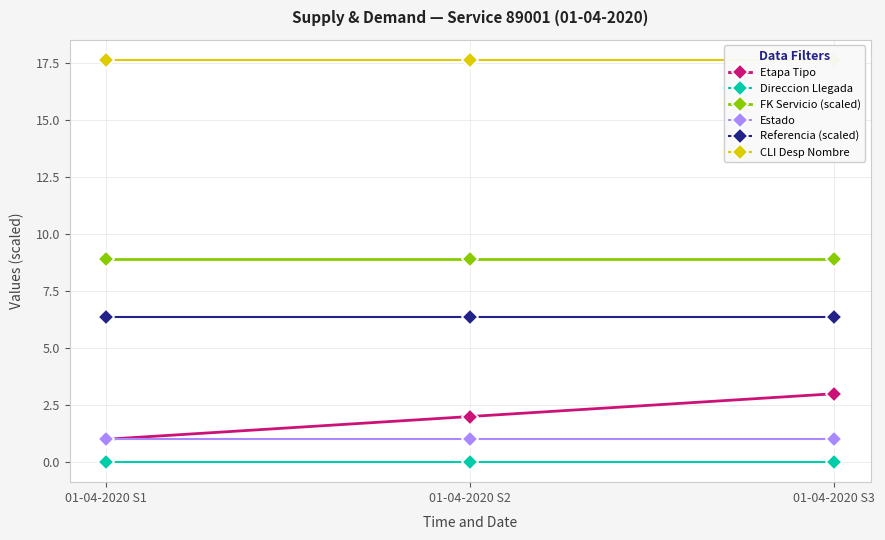

How many lines are shown in the chart?

6